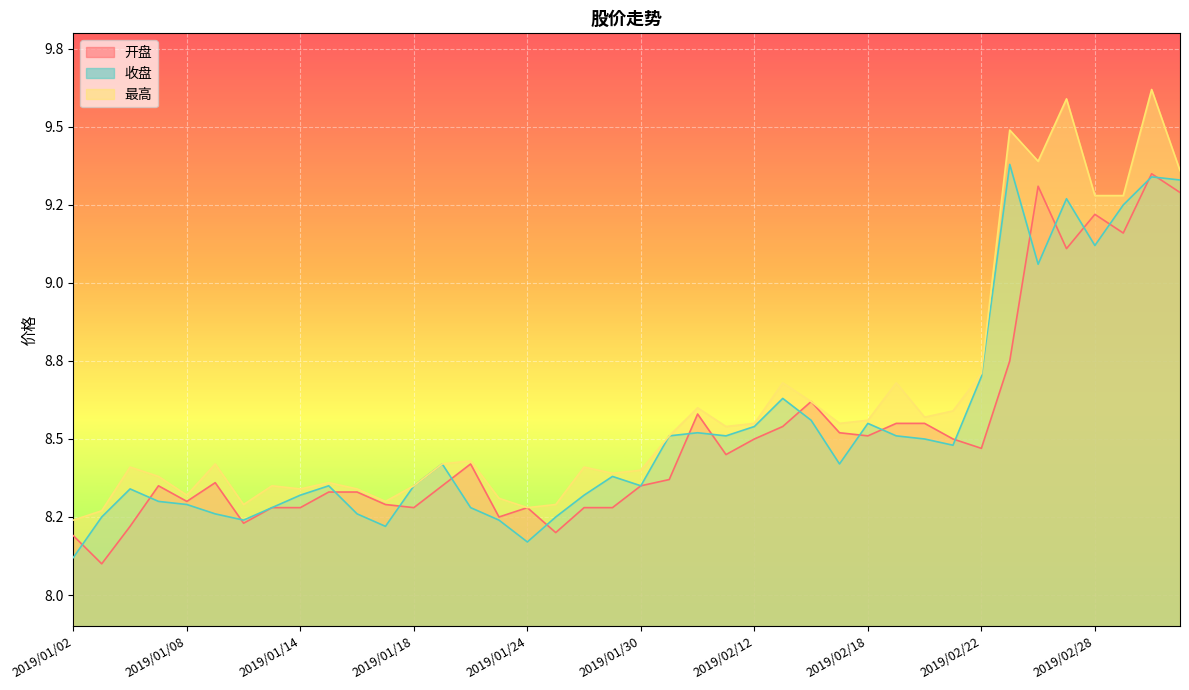

What is the value of the 收盘 point at the 12th from the left?

8.2